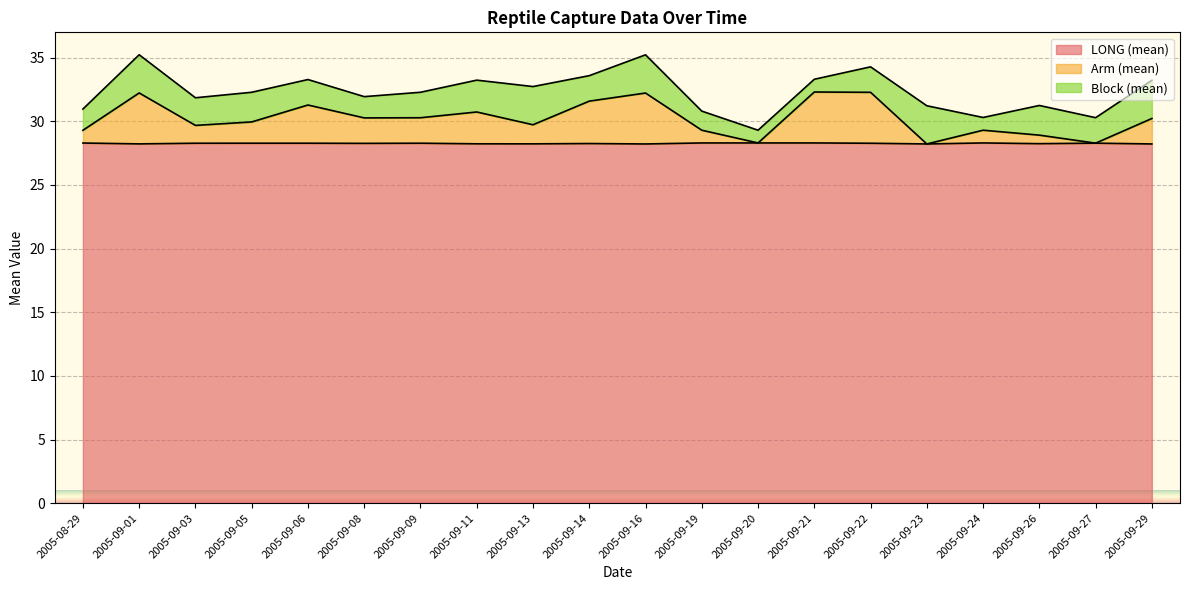

The LONG (mean) series shows 50.7 at 2005-09-26. True or false?

False